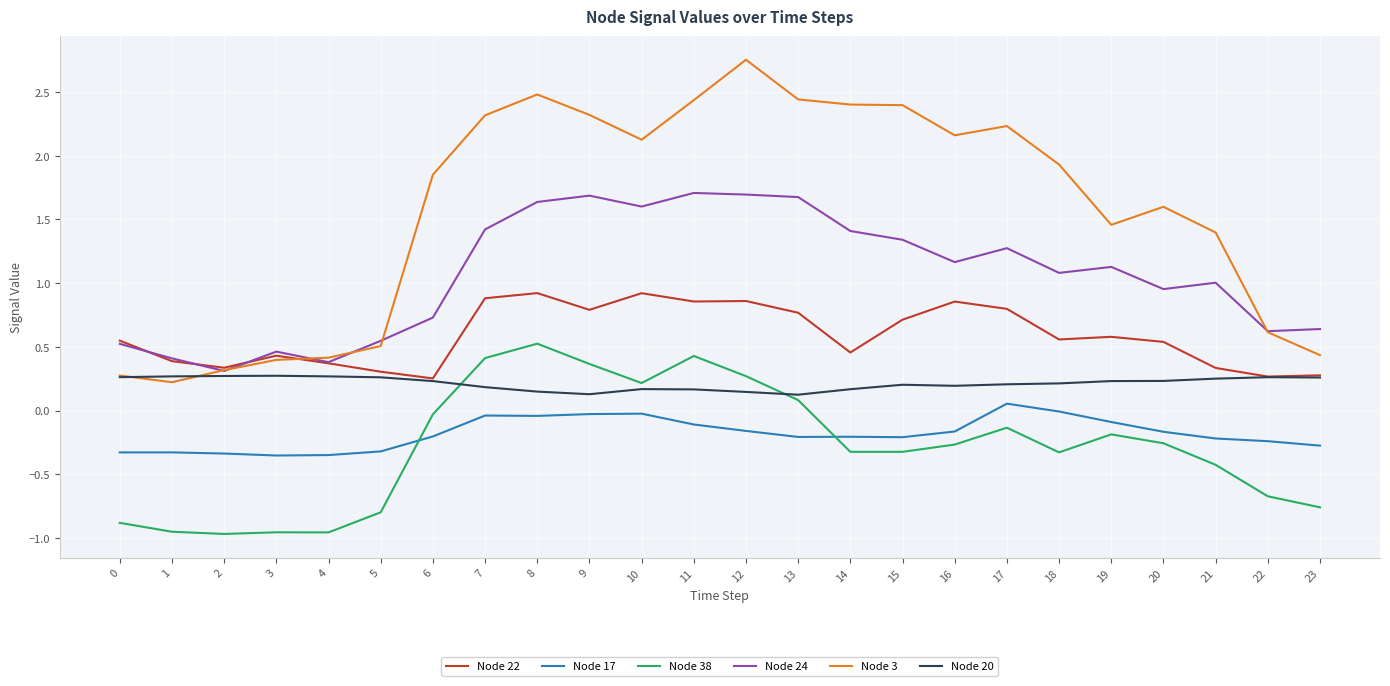

What is the difference between the highest and lowest values at 5?

1.3